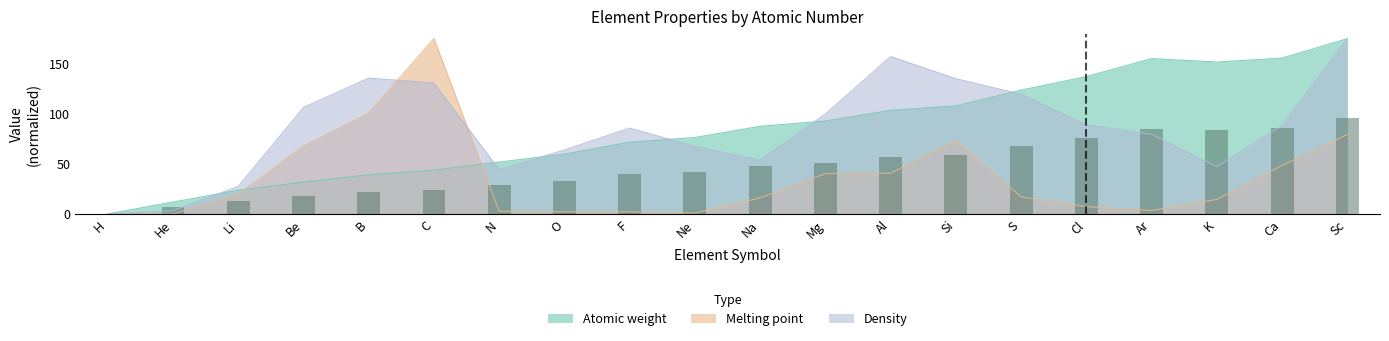

List the series in order of their peak value, highest first.

Atomic weight, Melting point, Density